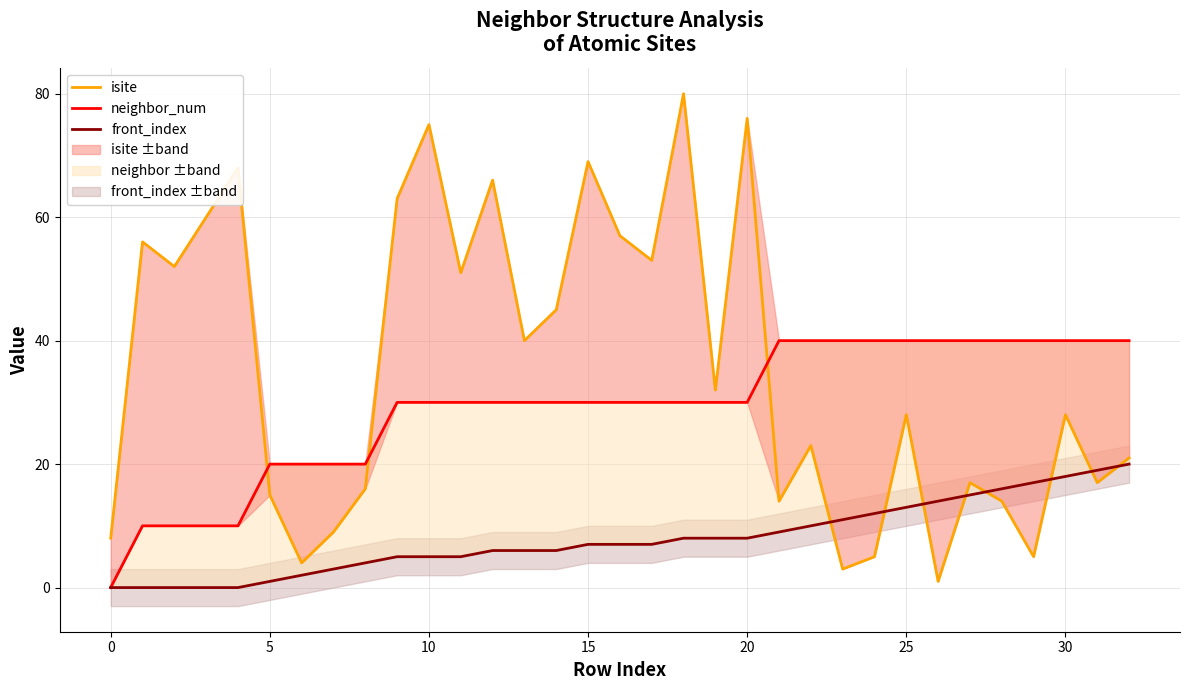

How many categories are shown in the chart?

33